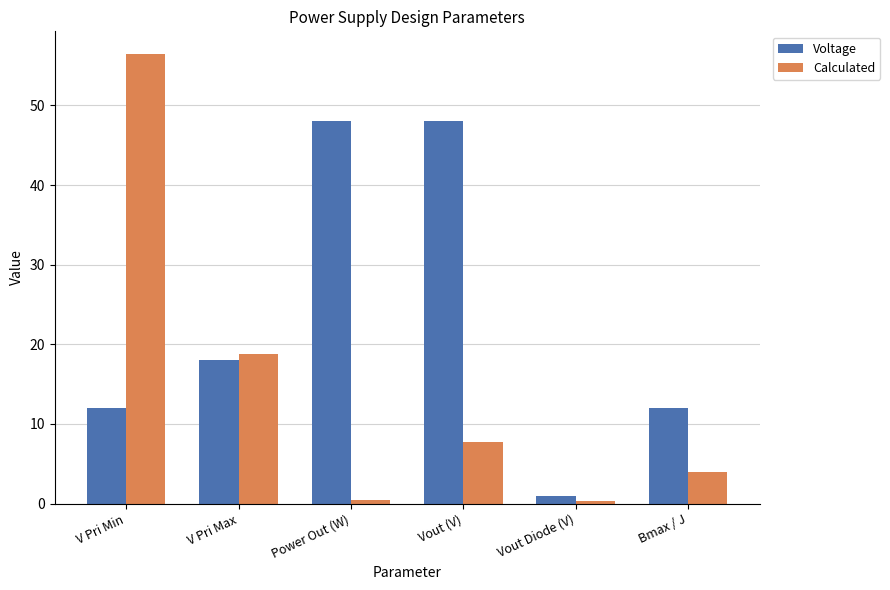

What position from the right is V Pri Min?

6